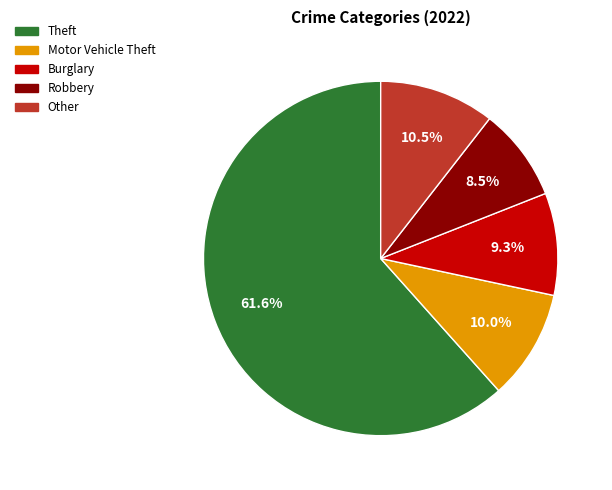

Which slice is the smallest?

Robbery